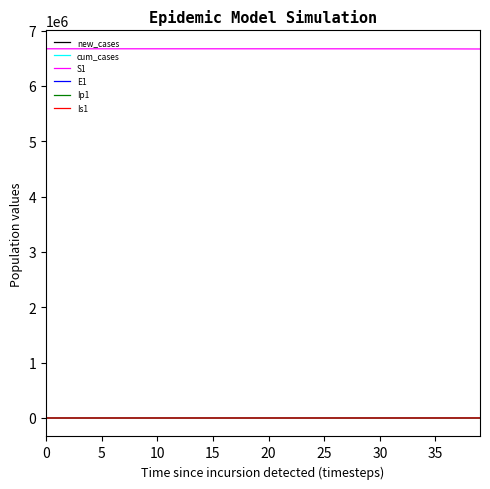

What is the greatest value displayed?

6671082.0